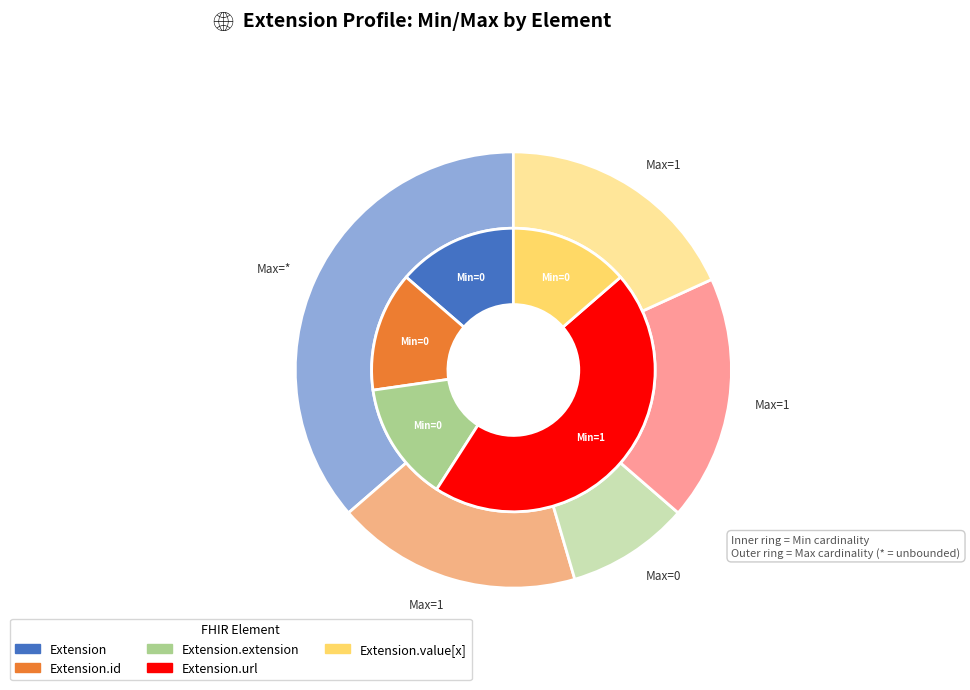

The Extension.id slice represents 1% of the pie. True or false?

False